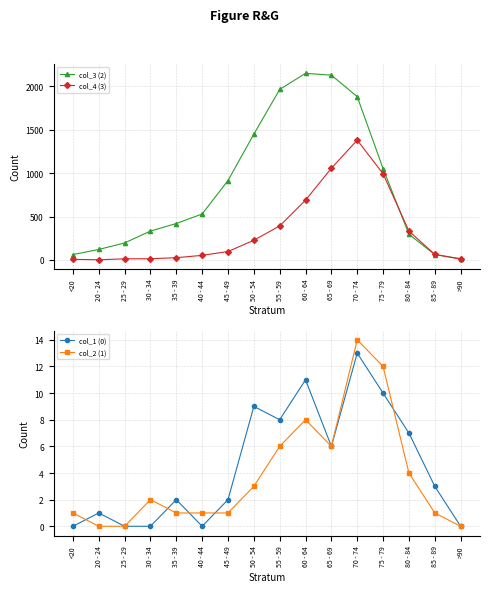

Reading right to left, extract all data points from this chart.

col_3 (2): 15	62	296	1053	1882	2130	2151	1965	1450	915	530	420	333	196	121	62
col_4 (3): 9	64	333	993	1381	1057	689	392	227	97	53	26	14	13	2	7
col_1 (0): 0	3	7	10	13	6	11	8	9	2	0	2	0	0	1	0
col_2 (1): 0	1	4	12	14	6	8	6	3	1	1	1	2	0	0	1